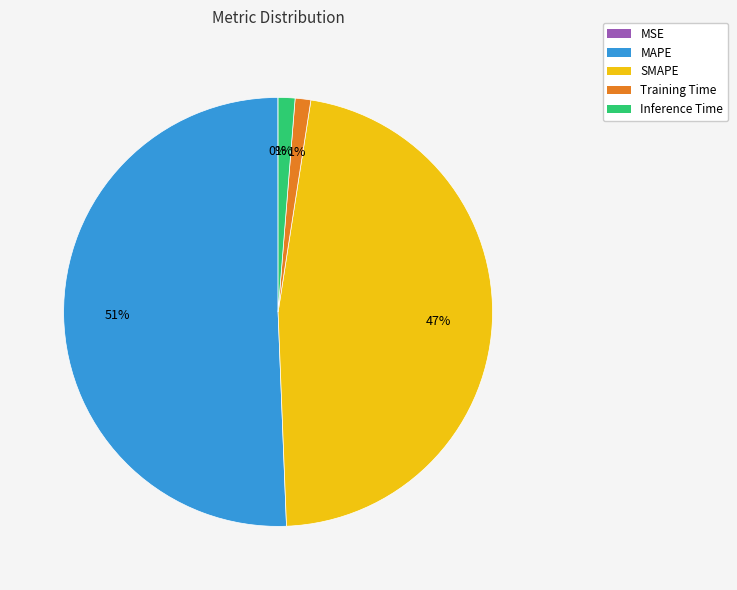

To the nearest percent, what is the difference between the largest and smallest slice percentages?

51%